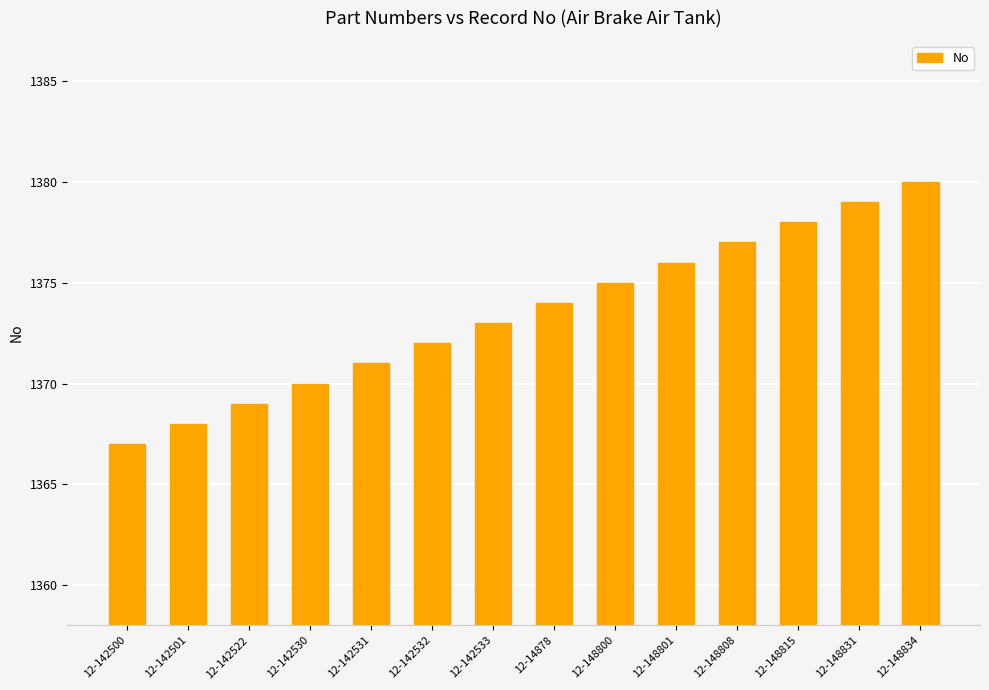

List the labels in order of value, largest first.

12-148834, 12-148831, 12-148815, 12-148808, 12-148801, 12-148800, 12-14878, 12-142533, 12-142532, 12-142531, 12-142530, 12-142522, 12-142501, 12-142500